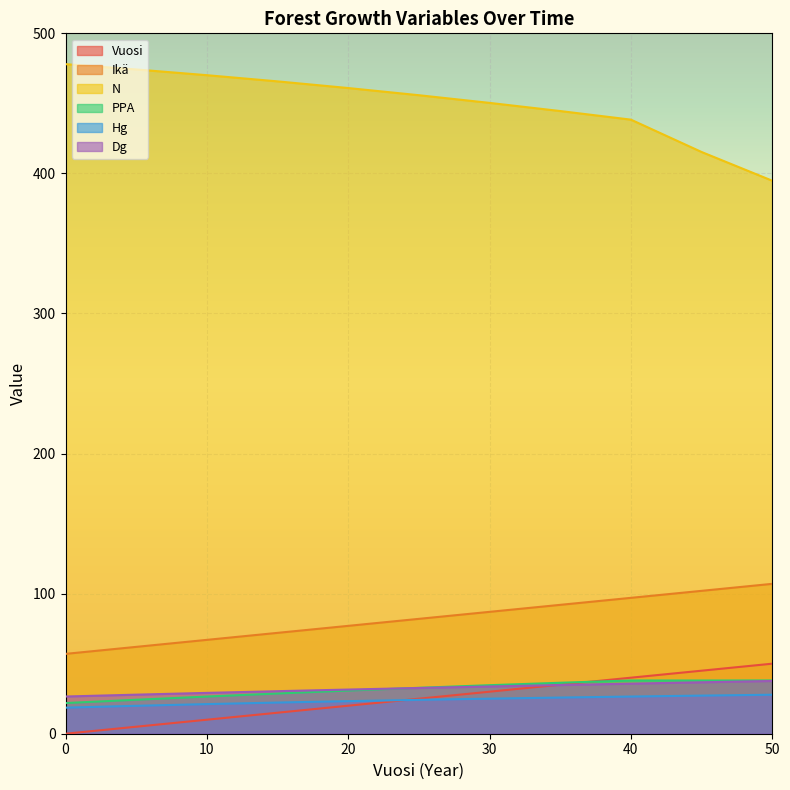

Reading left to right, list all the values displayed in this chart.

Vuosi: 0.0	5.0	10.0	15.0	20.0	25.0	30.0	35.0	40.0	45.0	50.0
Ikä: 57.0	62.0	67.0	72.0	77.0	82.0	87.0	92.0	97.0	102.0	107.0
N: 478.0	474.2	470.1	465.7	460.9	455.8	450.3	444.5	438.4	415.3	394.8
PPA: 21.9	24.2	26.5	28.7	30.8	32.8	34.6	36.4	38.0	38.0	38.0
Hg: 18.6	19.9	21.1	22.2	23.3	24.2	25.0	25.8	26.5	27.2	27.8
Dg: 26.6	27.9	29.2	30.4	31.5	32.6	33.7	34.8	35.7	36.7	37.7